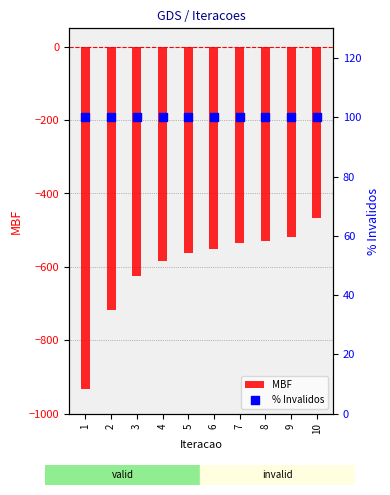

Which series has the largest Y range (max minus min)?

MBF